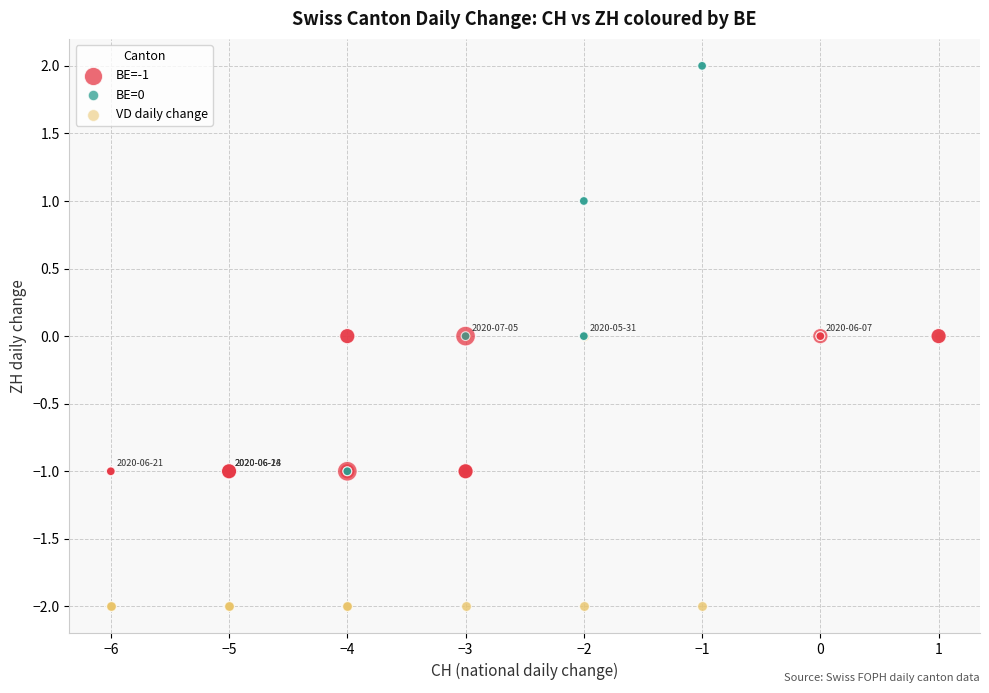

Which series reaches the maximum Y coordinate?

BE=0